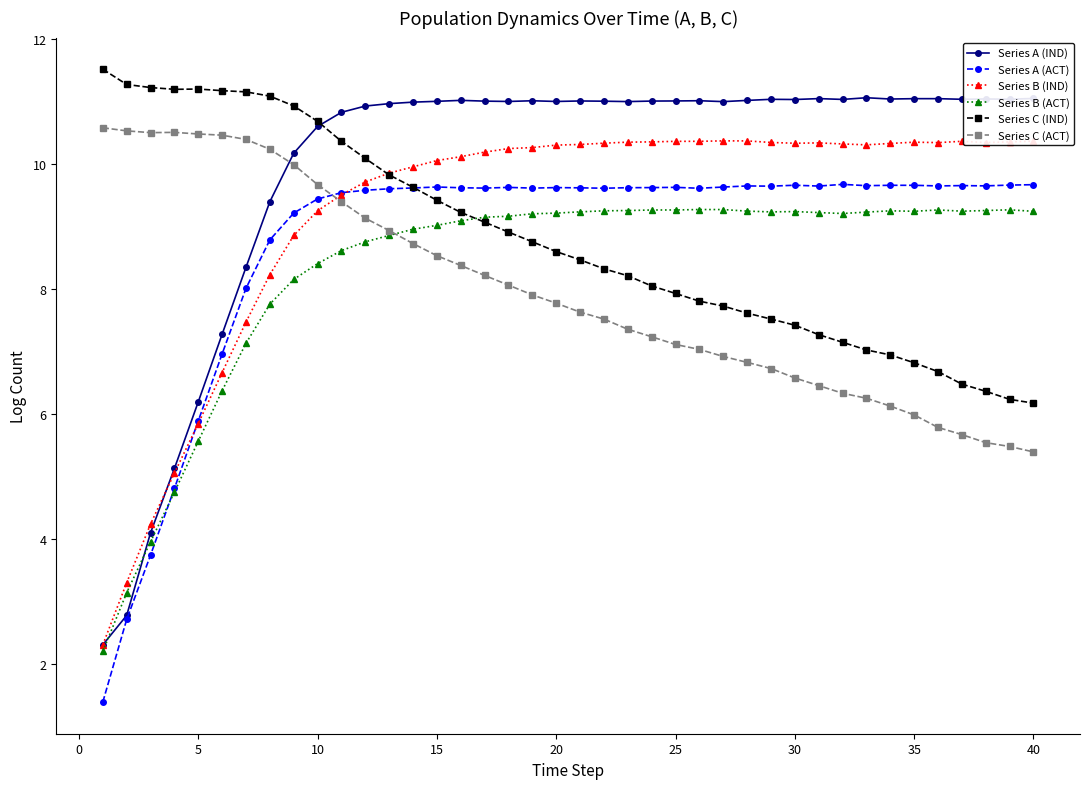

Which series has the widest spread of values?

Series A (IND)